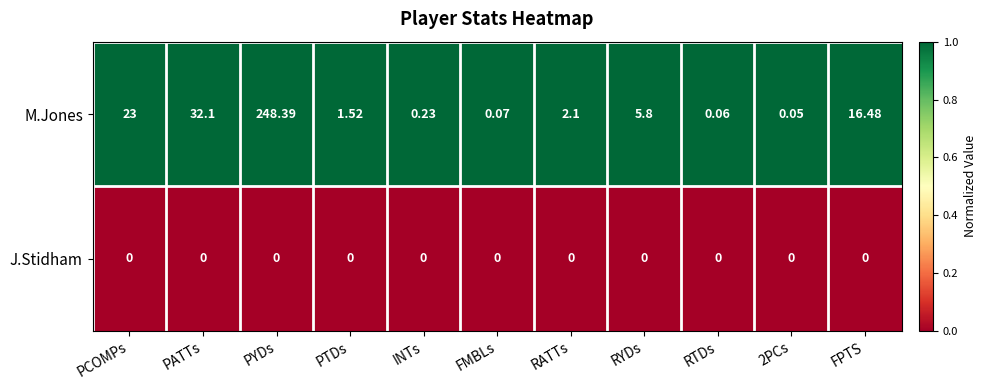

Where does the M.Jones series first go above 2?

PCOMPs